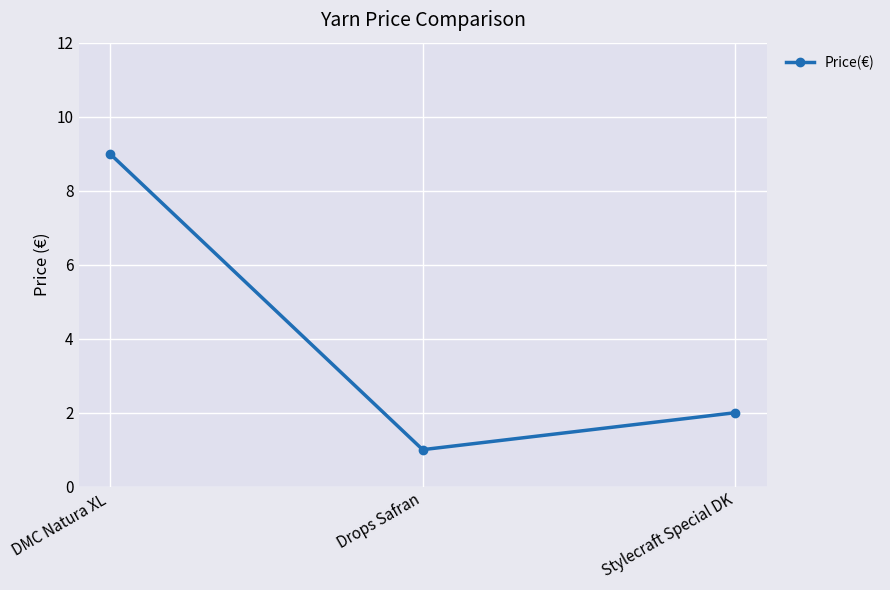

What is the approximate value at Stylecraft Special DK?

2